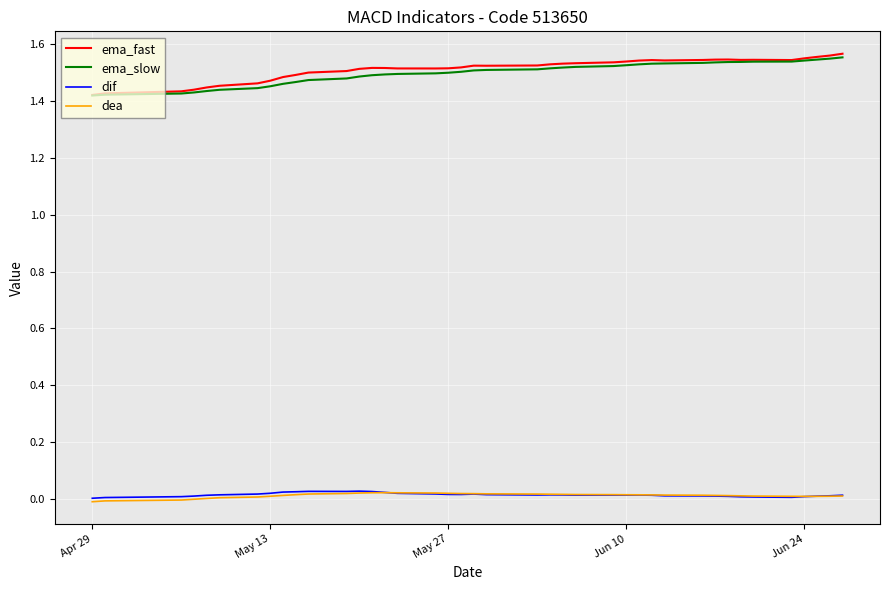

True or false: ema_slow and dea intersect in this chart.

False